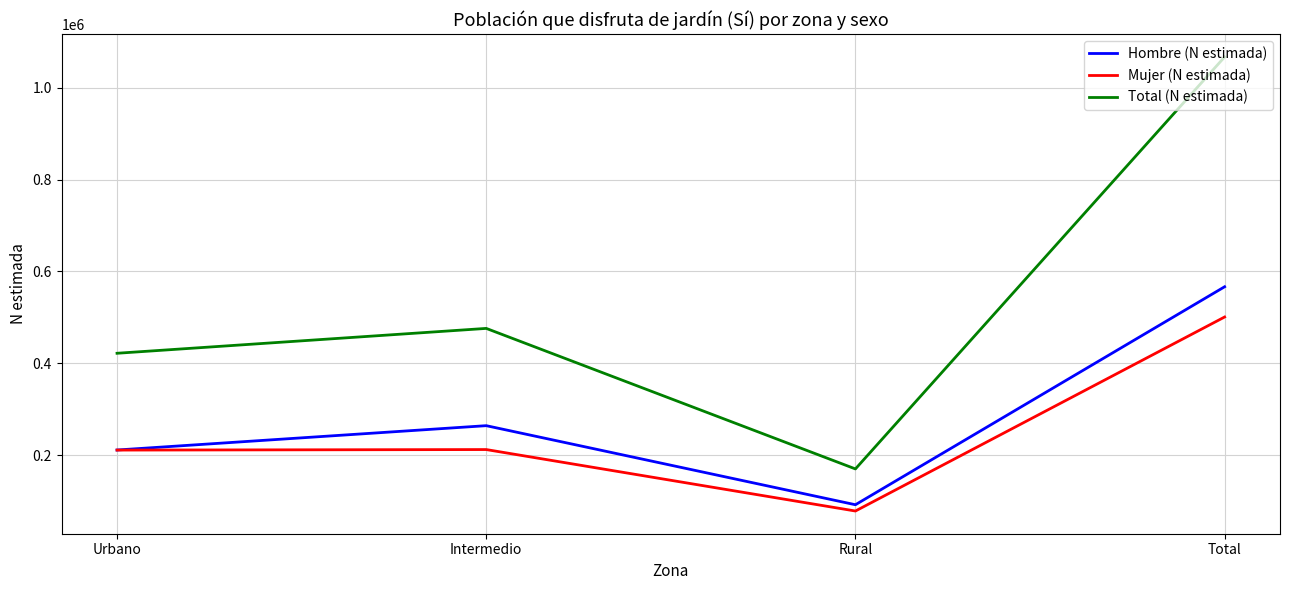

Which category has the lowest value in the Mujer (N estimada) series?

Rural